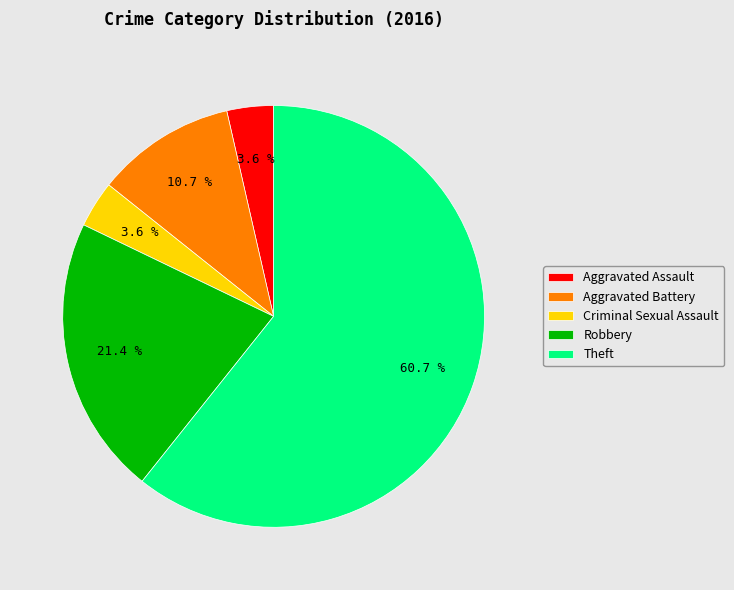

Which category has the biggest portion of the pie?

Theft